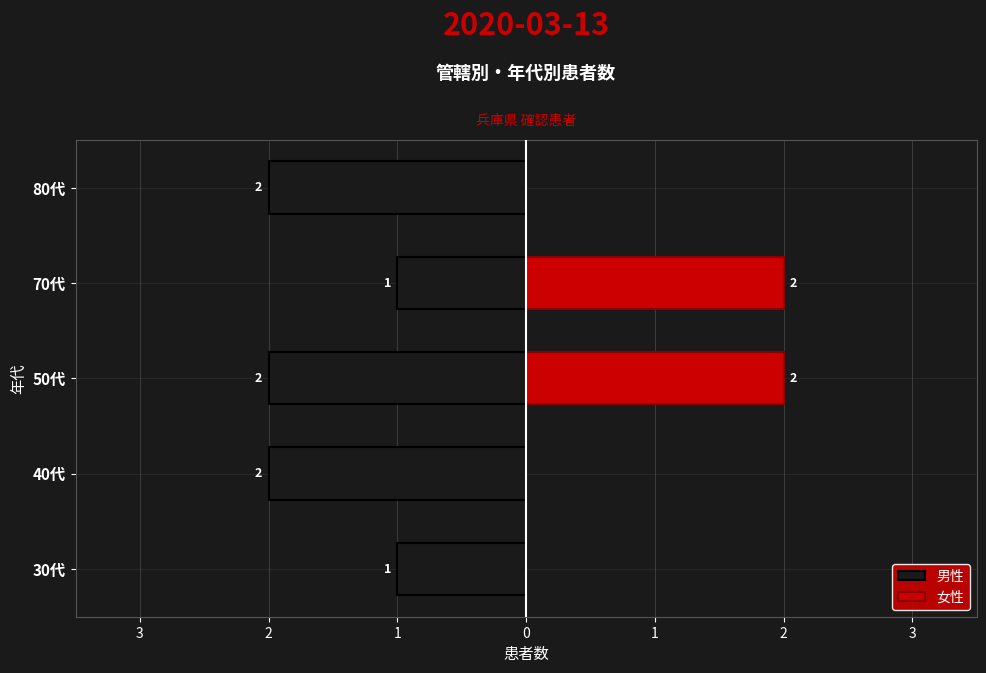

Reading left to right, list all the values displayed in this chart.

男性: -1	-2	-2	-1	-2
女性: 0	0	2	2	0